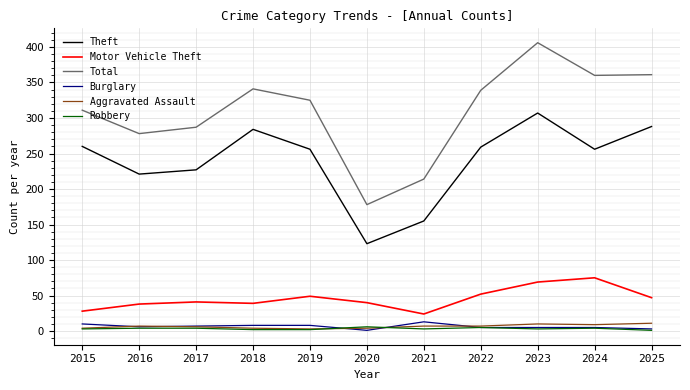

How many values in the Motor Vehicle Theft series are below 41?

5